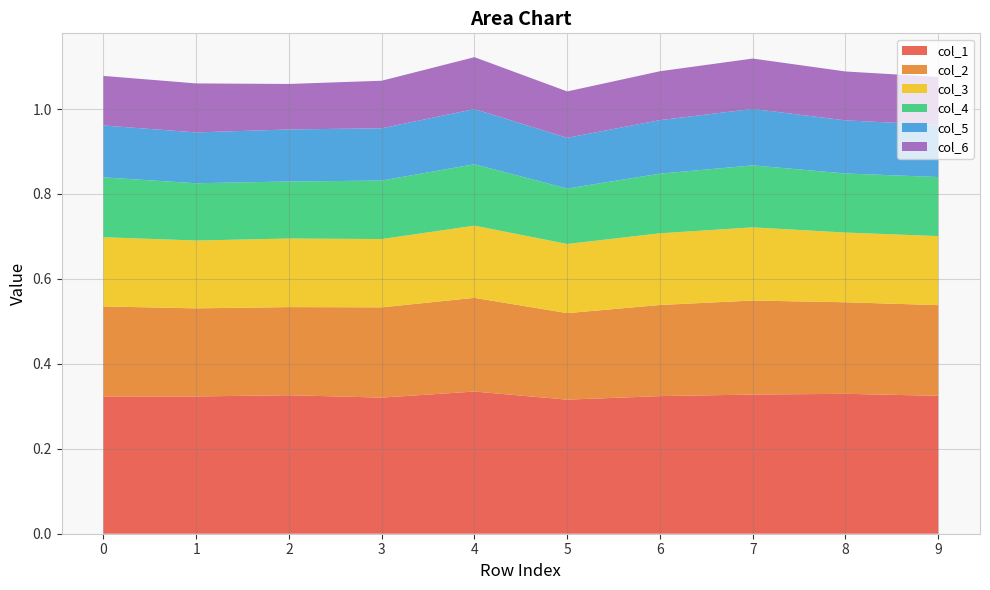

Reading left to right, list all the values displayed in this chart.

col_1: 0.3	0.3	0.3	0.3	0.3	0.3	0.3	0.3	0.3	0.3
col_2: 0.2	0.2	0.2	0.2	0.2	0.2	0.2	0.2	0.2	0.2
col_3: 0.2	0.2	0.2	0.2	0.2	0.2	0.2	0.2	0.2	0.2
col_4: 0.1	0.1	0.1	0.1	0.1	0.1	0.1	0.1	0.1	0.1
col_5: 0.1	0.1	0.1	0.1	0.1	0.1	0.1	0.1	0.1	0.1
col_6: 0.1	0.1	0.1	0.1	0.1	0.1	0.1	0.1	0.1	0.1